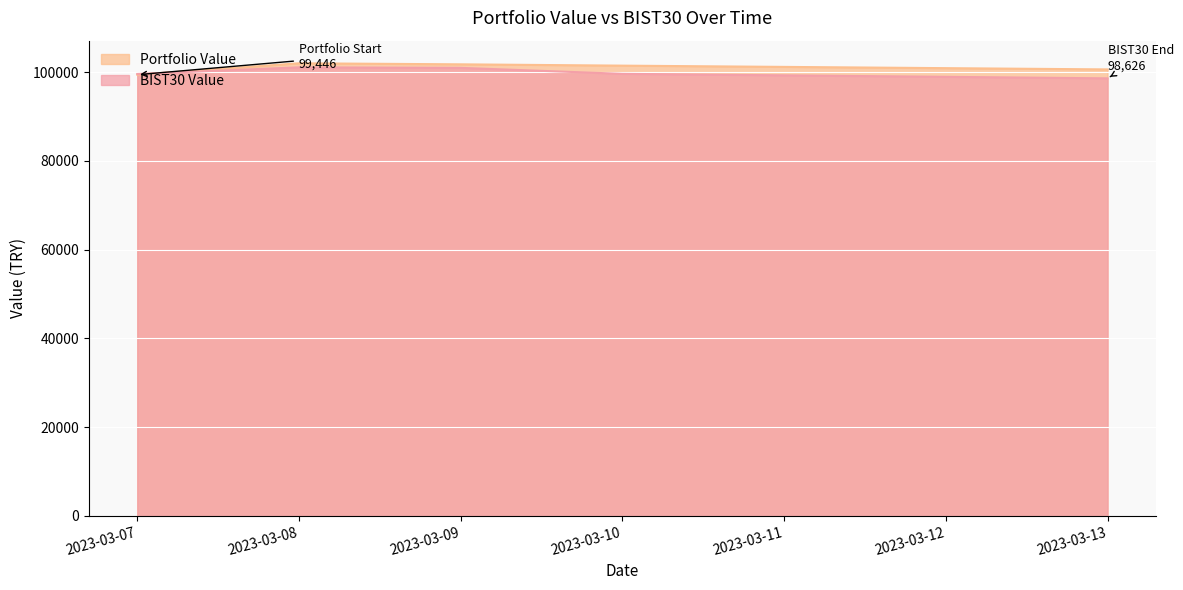

At how many categories does at least one series exceed 100438?

4